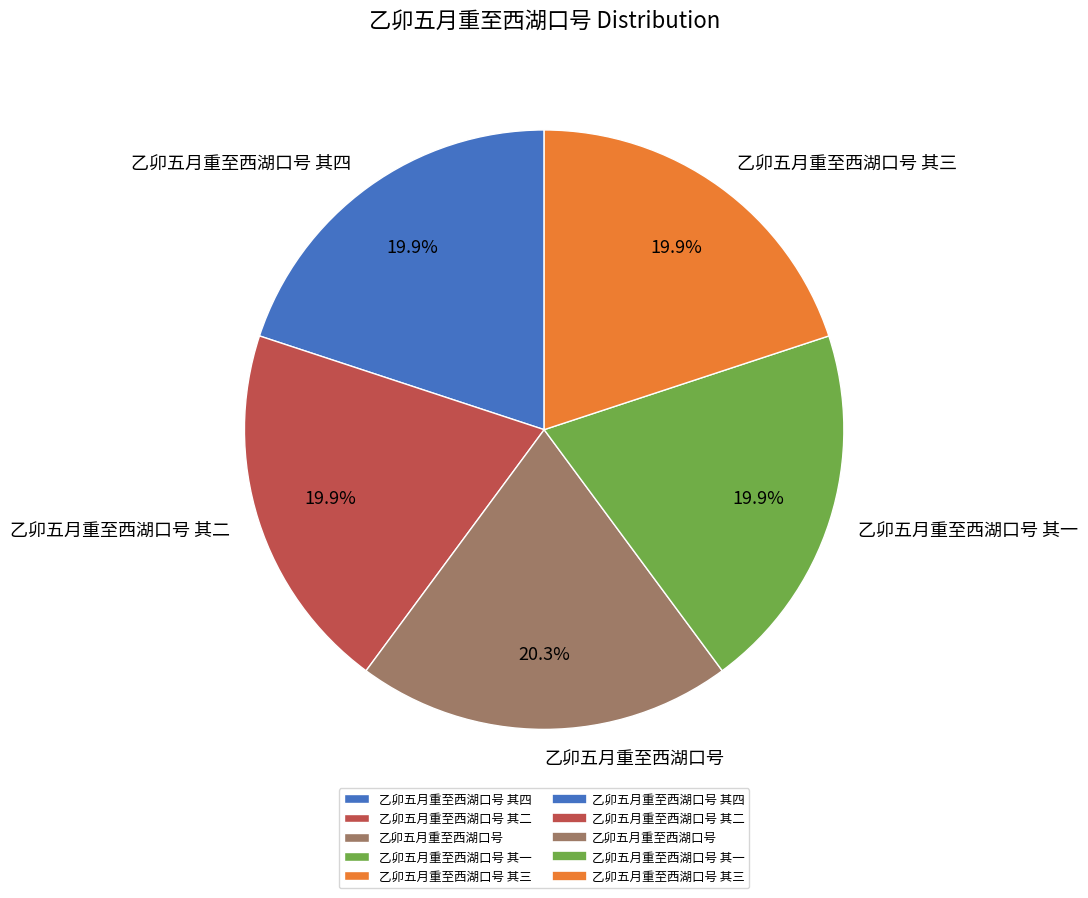

To the nearest percent, what is the combined percentage of 乙卯五月重至西湖口号 其二 and 乙卯五月重至西湖口号 其三?

40%